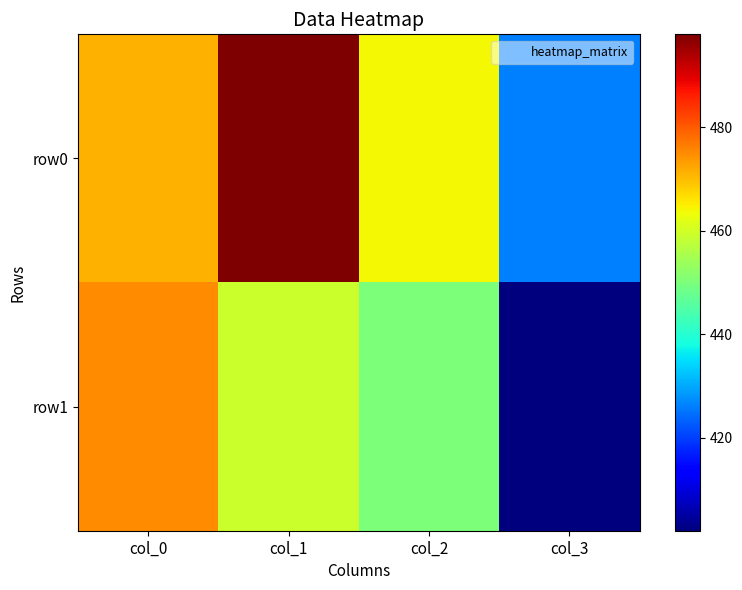

Reading right to left, transcribe all the data shown in this chart.

row0: col_3=426	col_2=464	col_1=498	col_0=471
row1: col_3=402	col_2=450	col_1=459	col_0=475